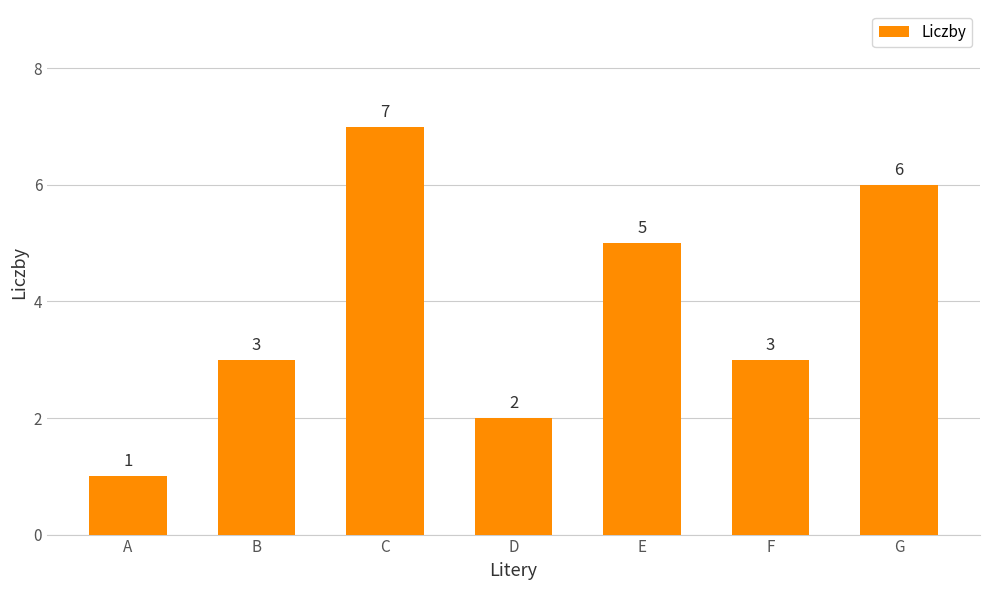

What is the ratio of the value at A to the value at F?

0.3